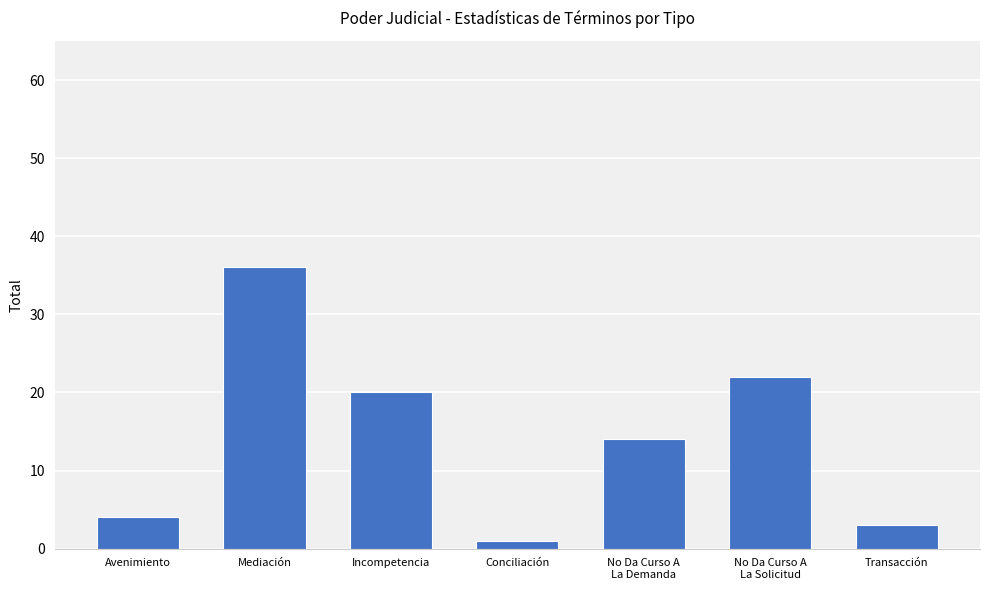

What is the change in value from Conciliación to Transacción?

+2